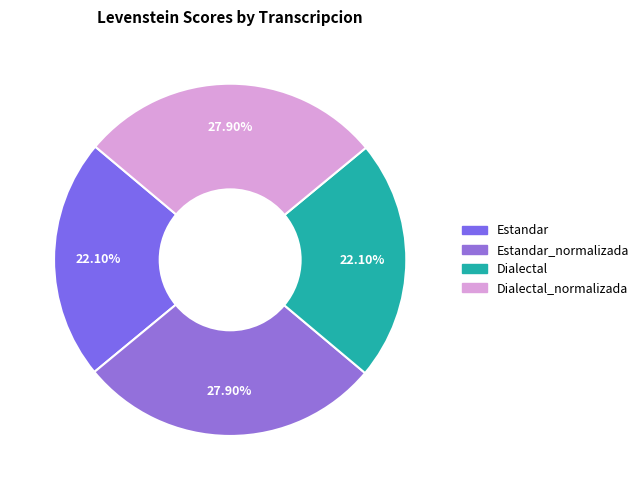

To the nearest percent, what is the difference between the largest and smallest slice percentages?

6%